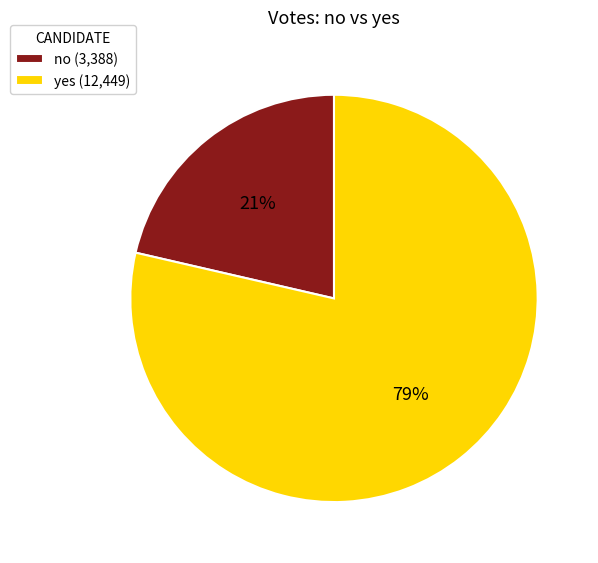

What percentage is the yes slice, to the nearest percent?

79%